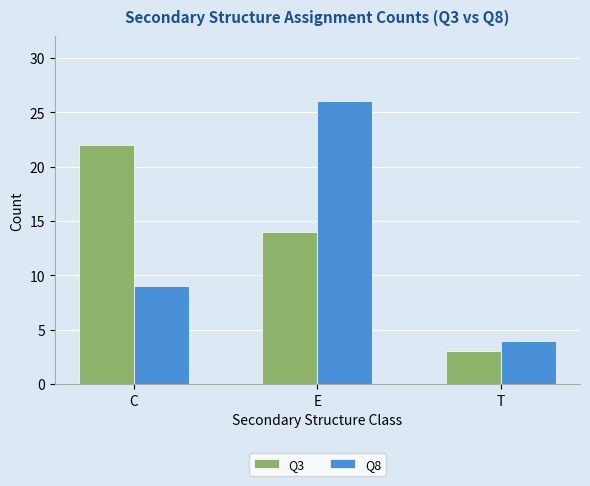

The value of Q3 at C is 31. True or false?

False